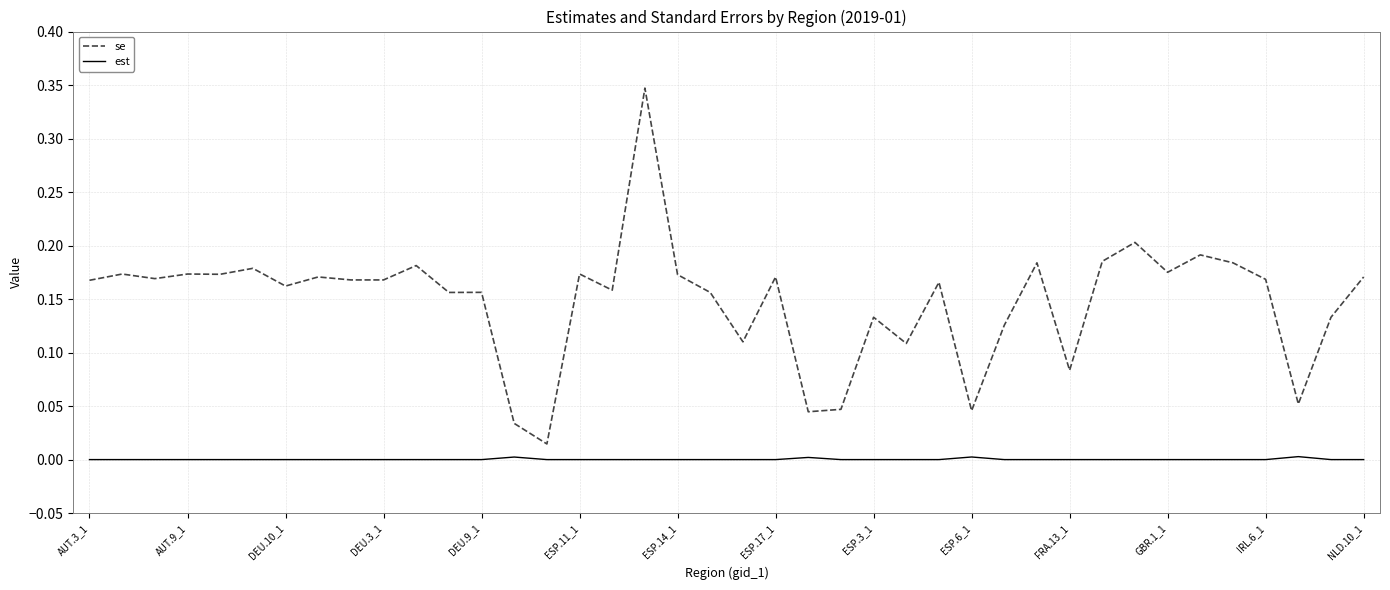

Which series has the largest total across all categories?

se